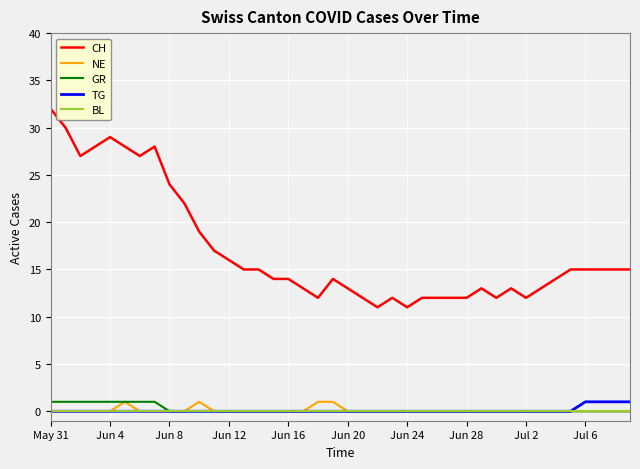

Which series has the largest total across all categories?

CH